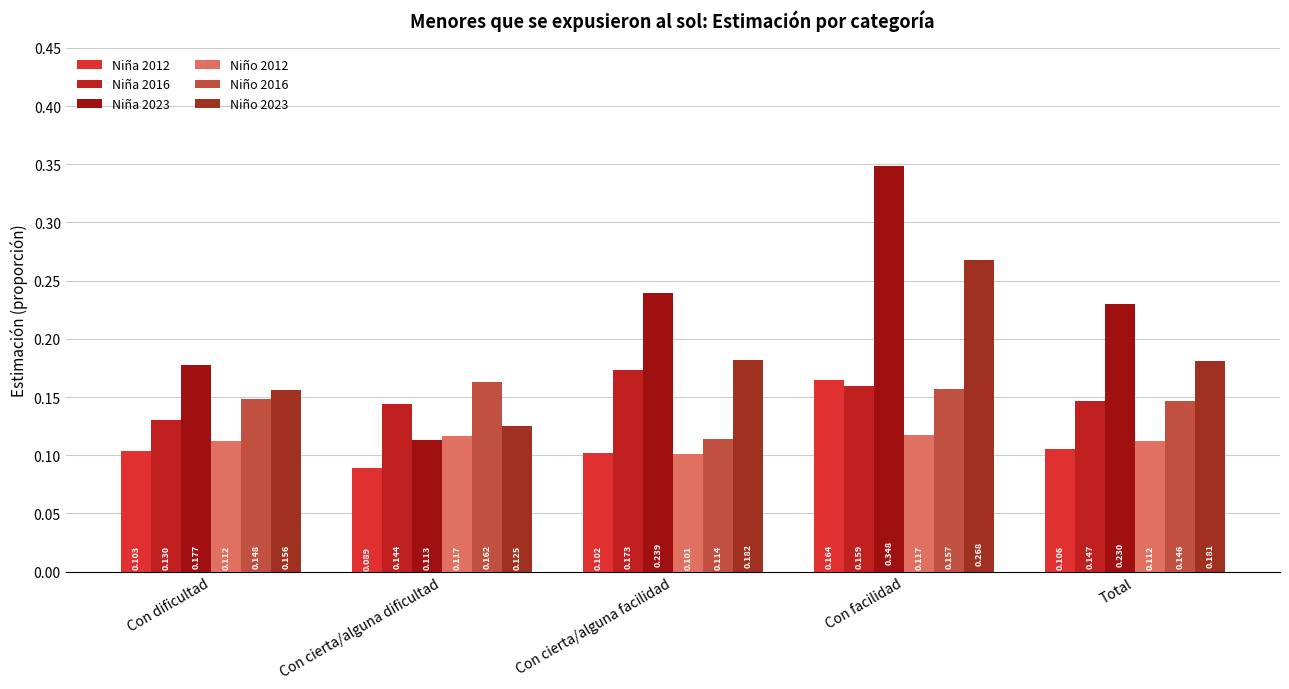

Is it true that Niño 2023 equals 0.3 at Total?

False